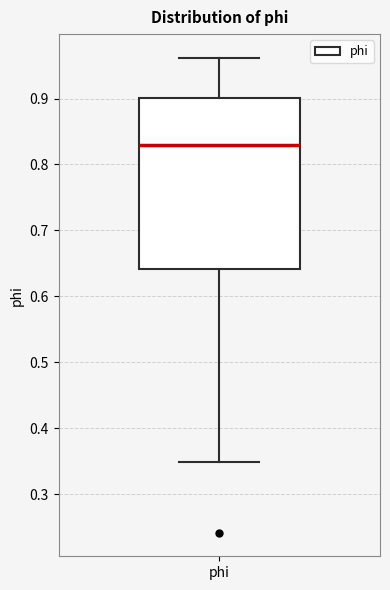

Where is the upper edge of the box for phi on the y-axis? The values are not printed on the chart, so give them approximately, as read against the axis.

0.90